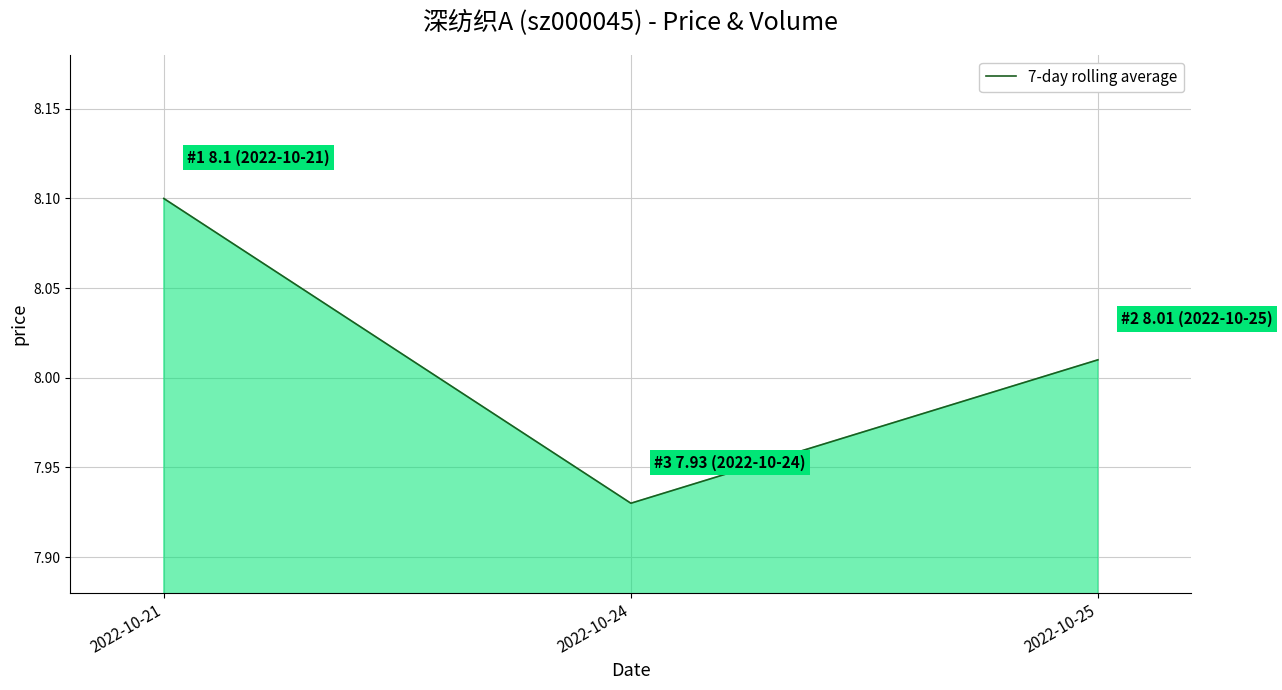

What is the value of the 2nd point from the left?

7.9